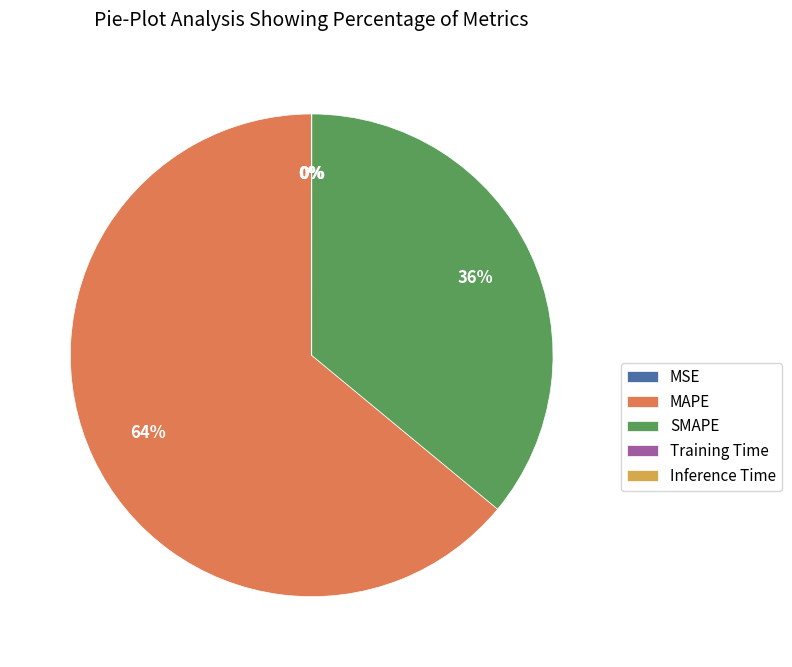

To the nearest percent, what is the average slice percentage?

20%